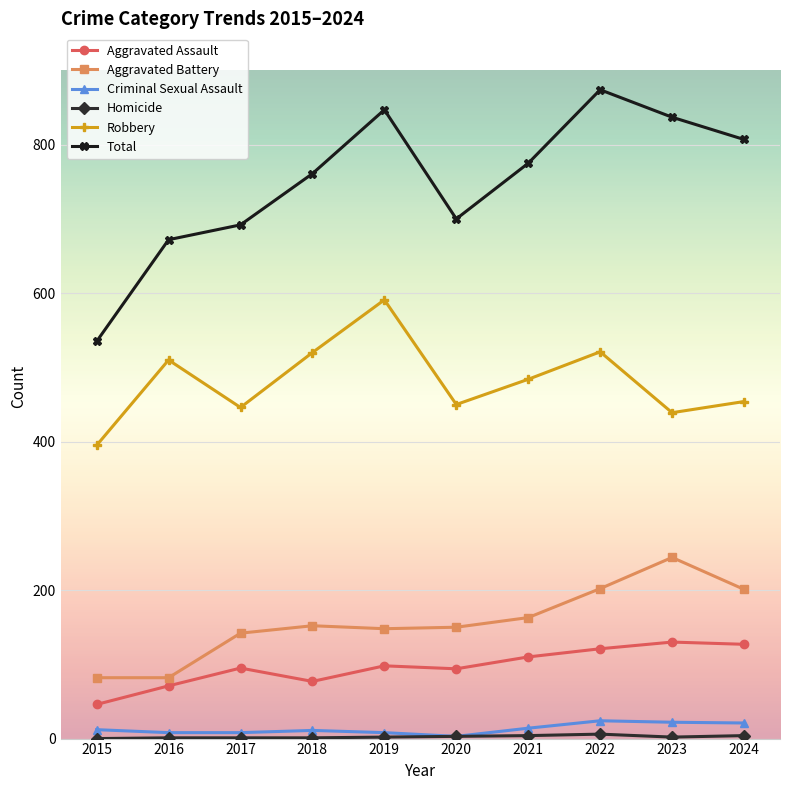

Is this an area chart (filled region under the line)?

No